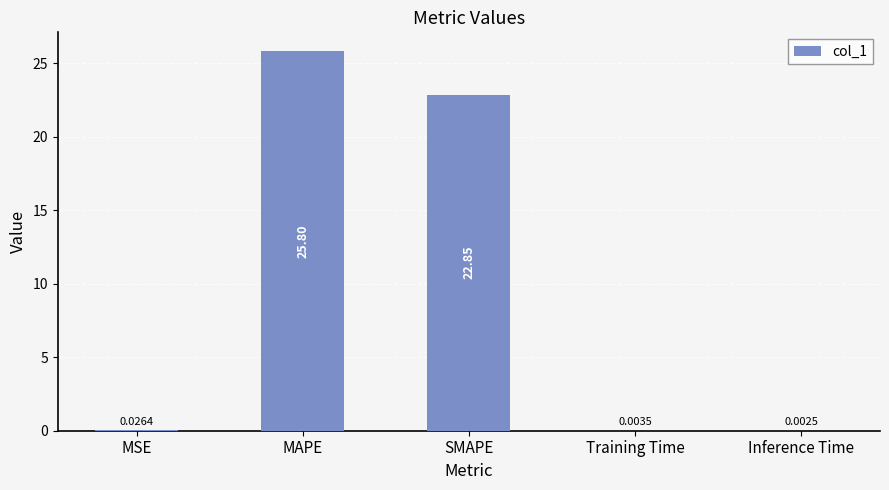

What is the sum of the values at Training Time and MAPE?

25.8